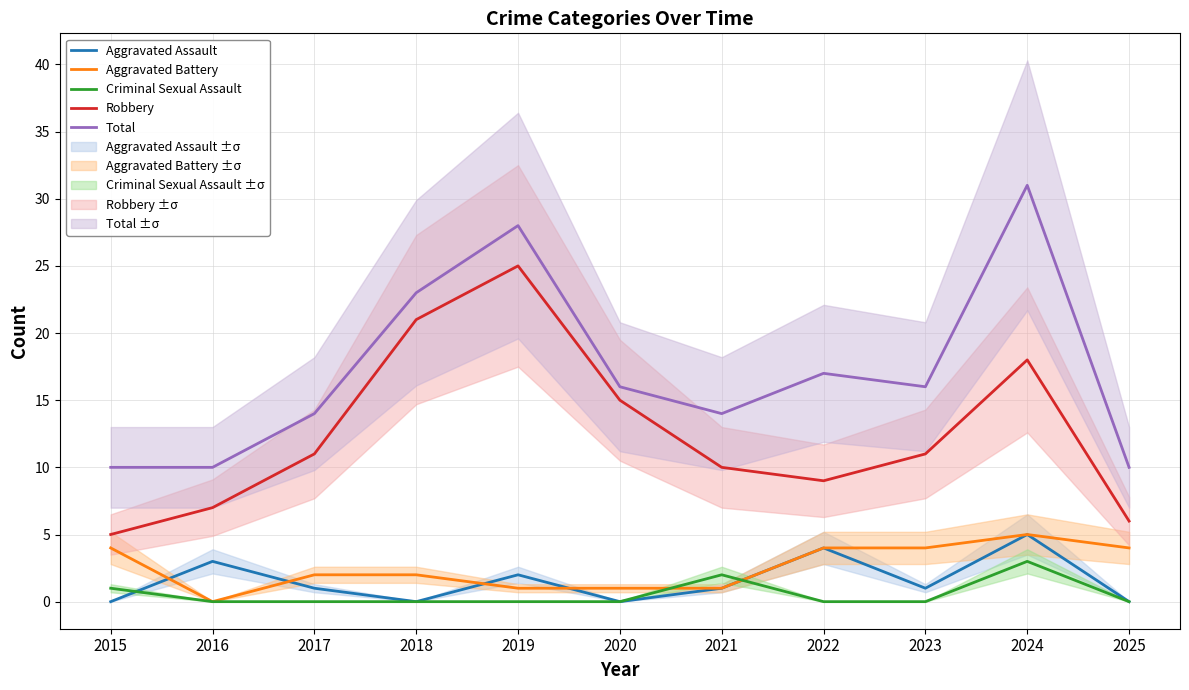

List the labels in order of Total value, smallest first.

2015, 2016, 2025, 2017, 2021, 2020, 2023, 2022, 2018, 2019, 2024